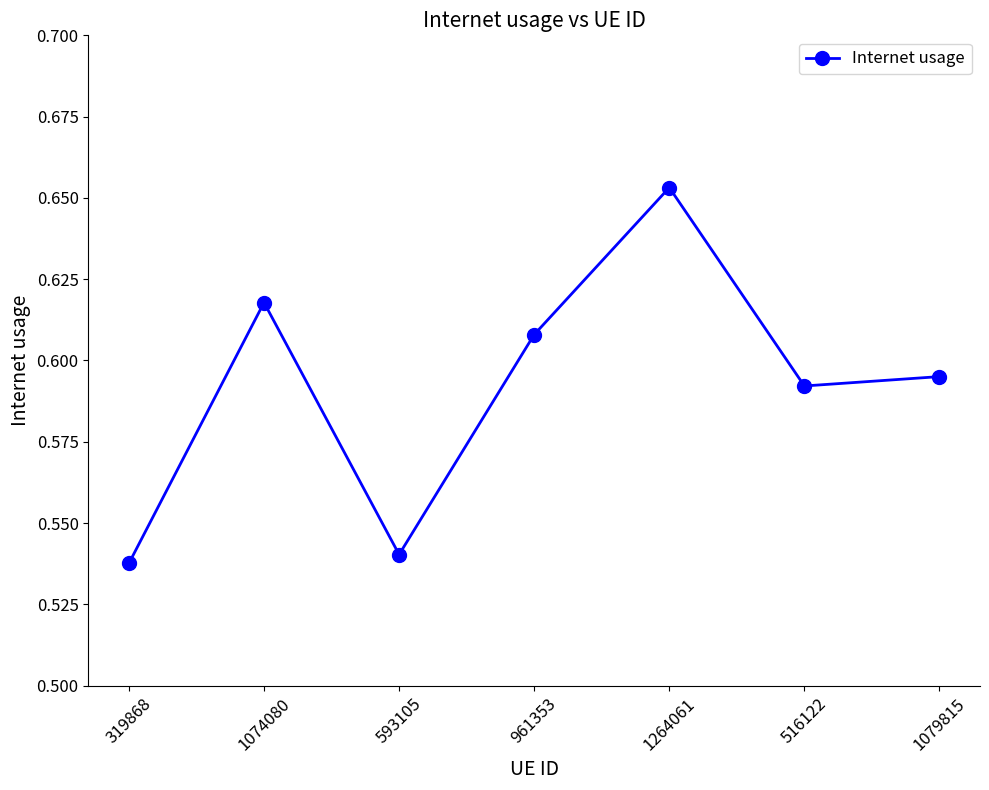

Where is the first local minimum?

593105